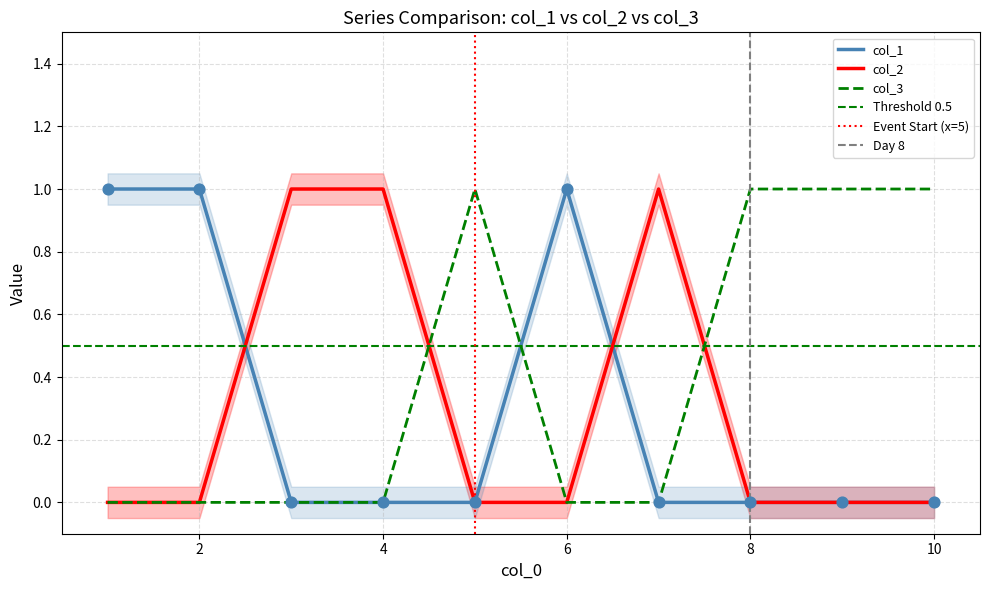

What is the total value across all series at 8?

1